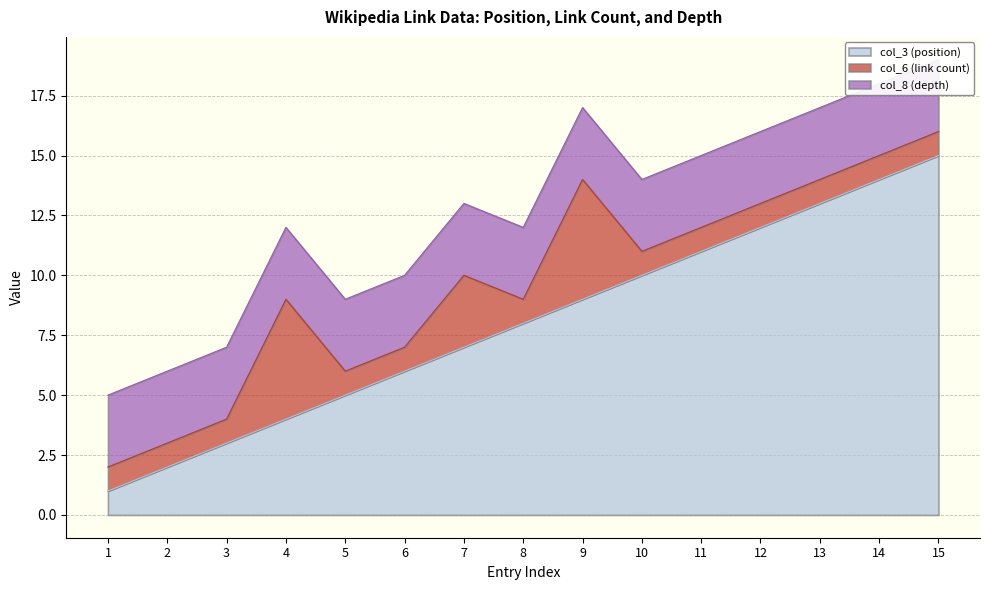

Between which two adjacent categories do col_6 (link count) and col_8 (depth) first intersect?

3 and 4